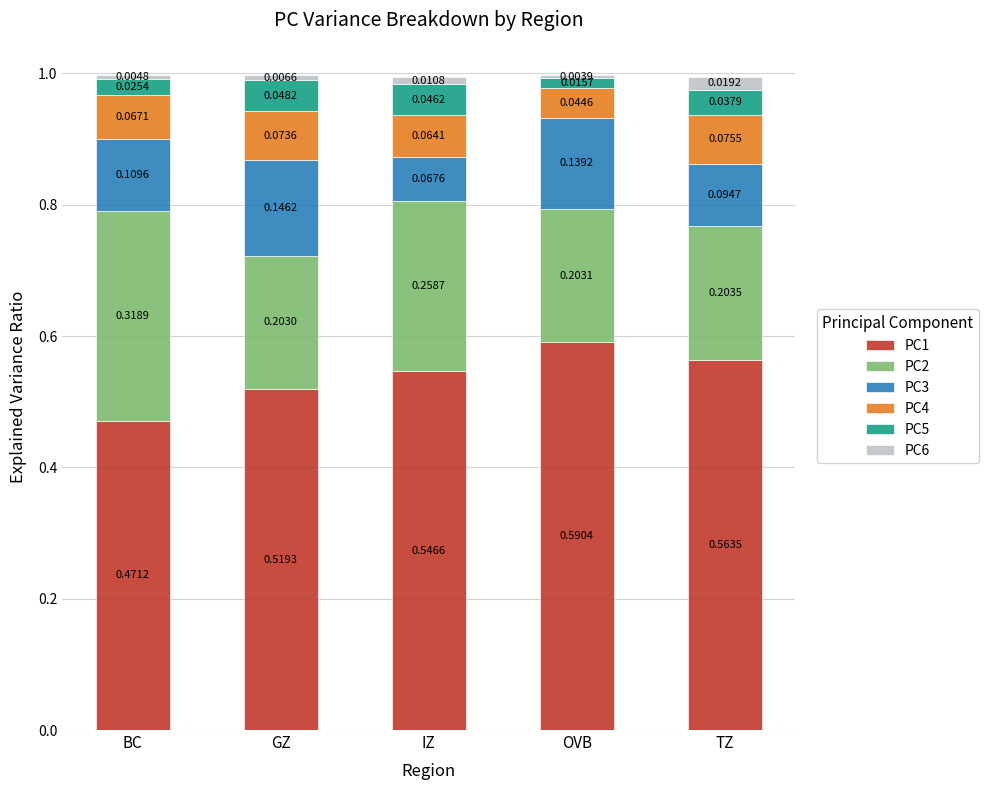

What is the total value across all series at IZ?

1.0